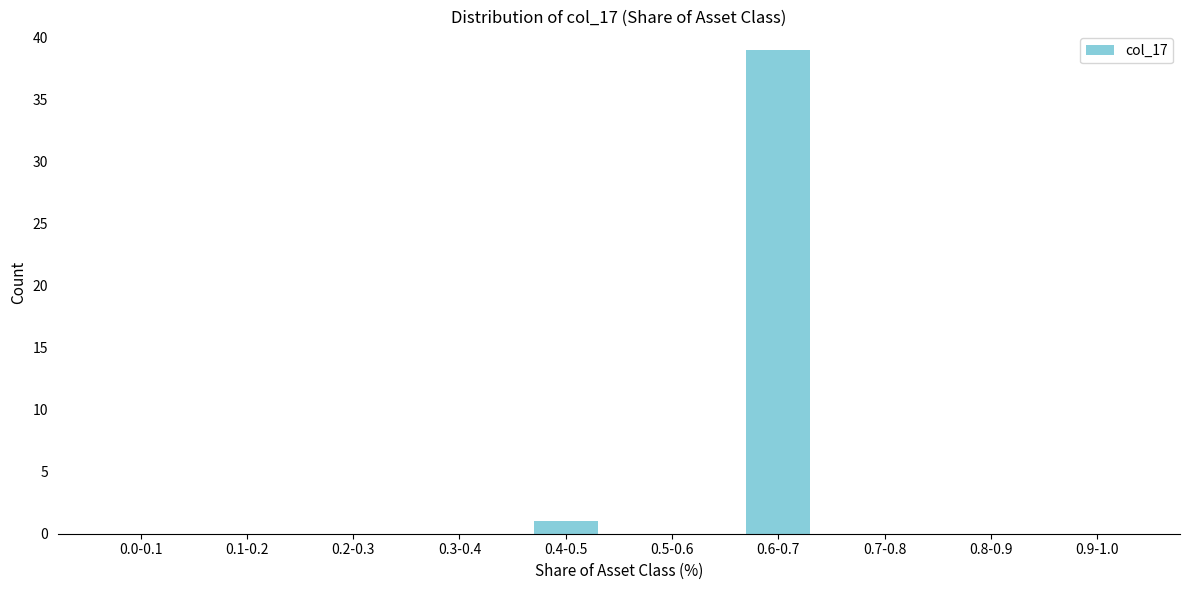

Reading right to left, what are all the values shown in this chart?

0.9-1.0=0	0.8-0.9=0	0.7-0.8=0	0.6-0.7=39	0.5-0.6=0	0.4-0.5=1	0.3-0.4=0	0.2-0.3=0	0.1-0.2=0	0.0-0.1=0